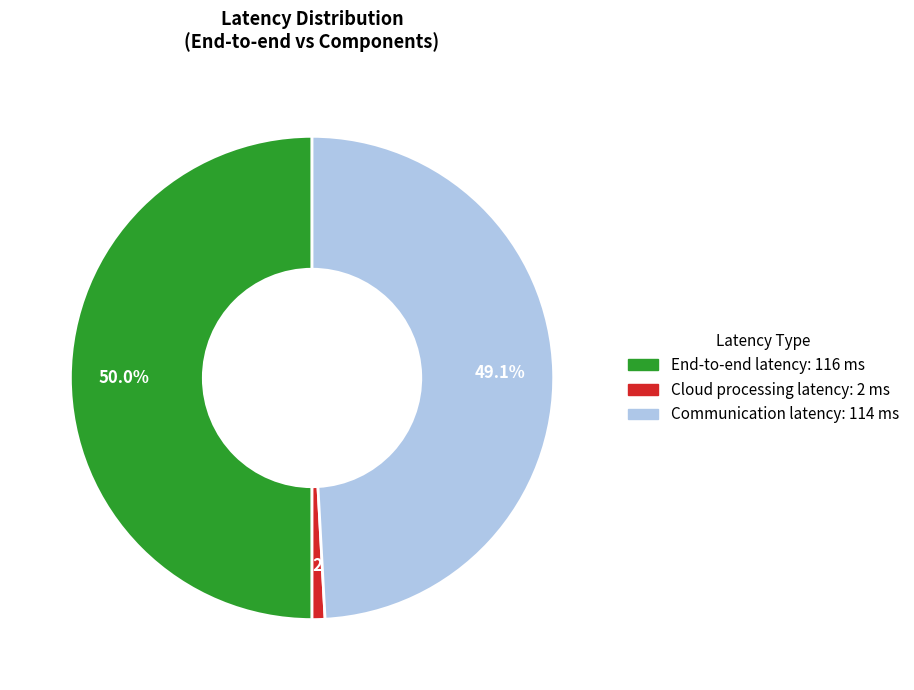

To the nearest percent, what is the average slice percentage?

33%